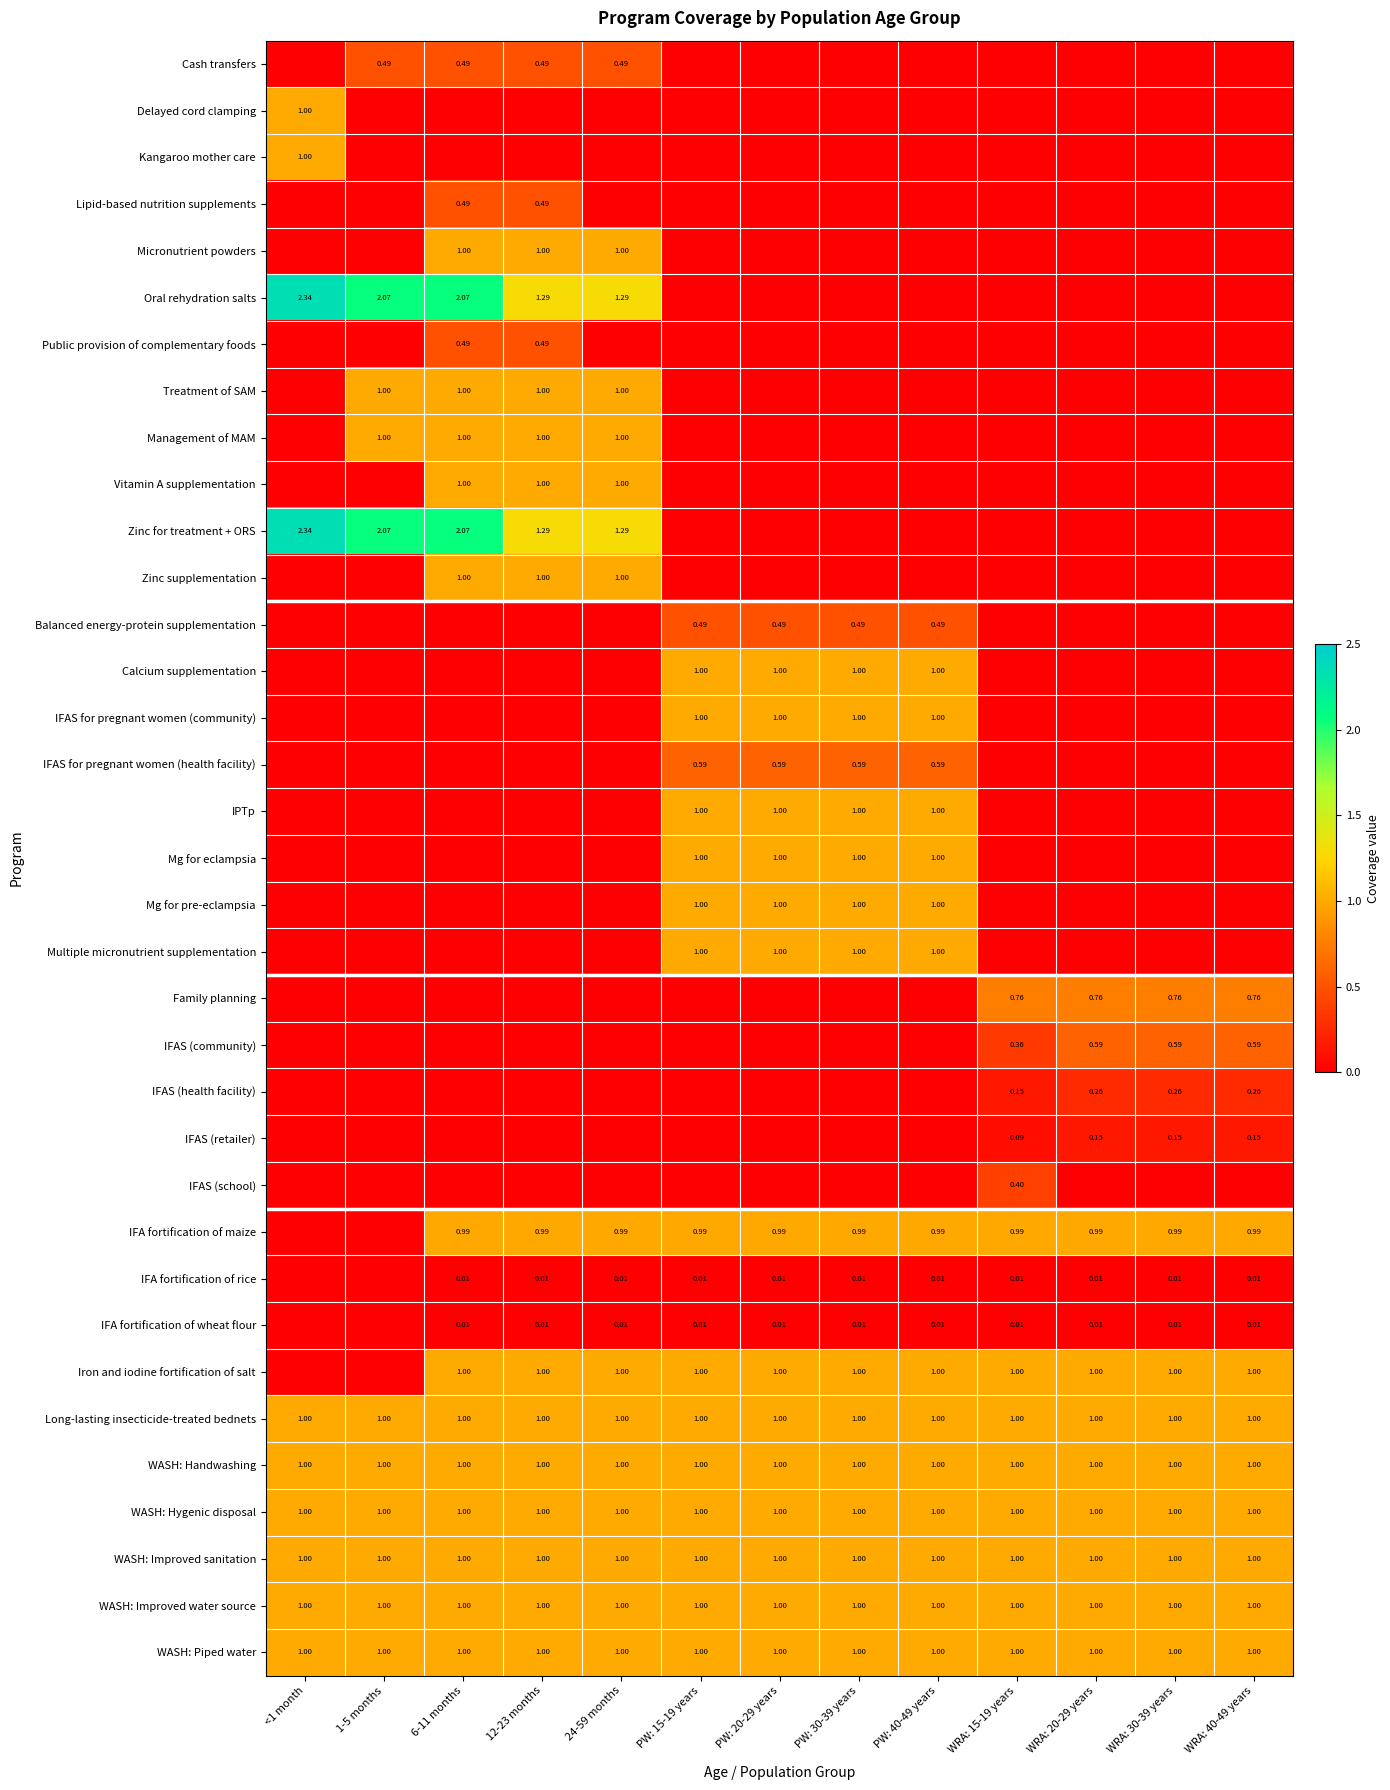

What is the highest value of the Long-lasting insecticide-treated bednets series?

1.0